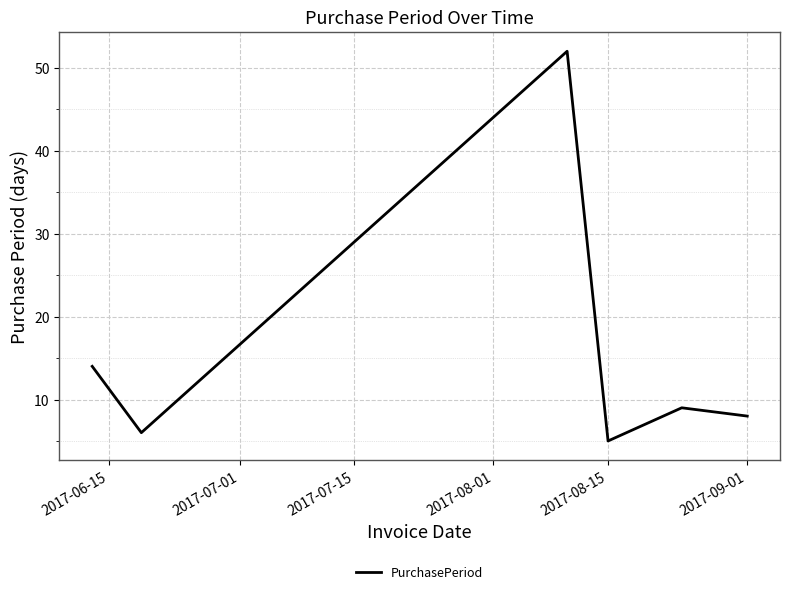

What is the maximum value shown in the chart?

52